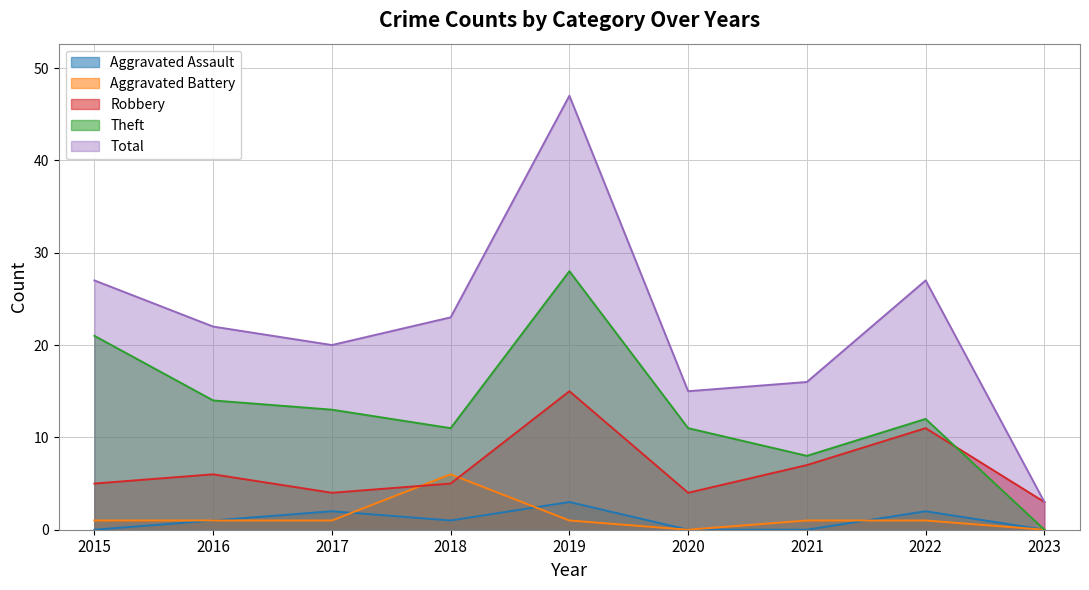

Is the value of Theft at 2023 greater than the value of Total at 2019?

No